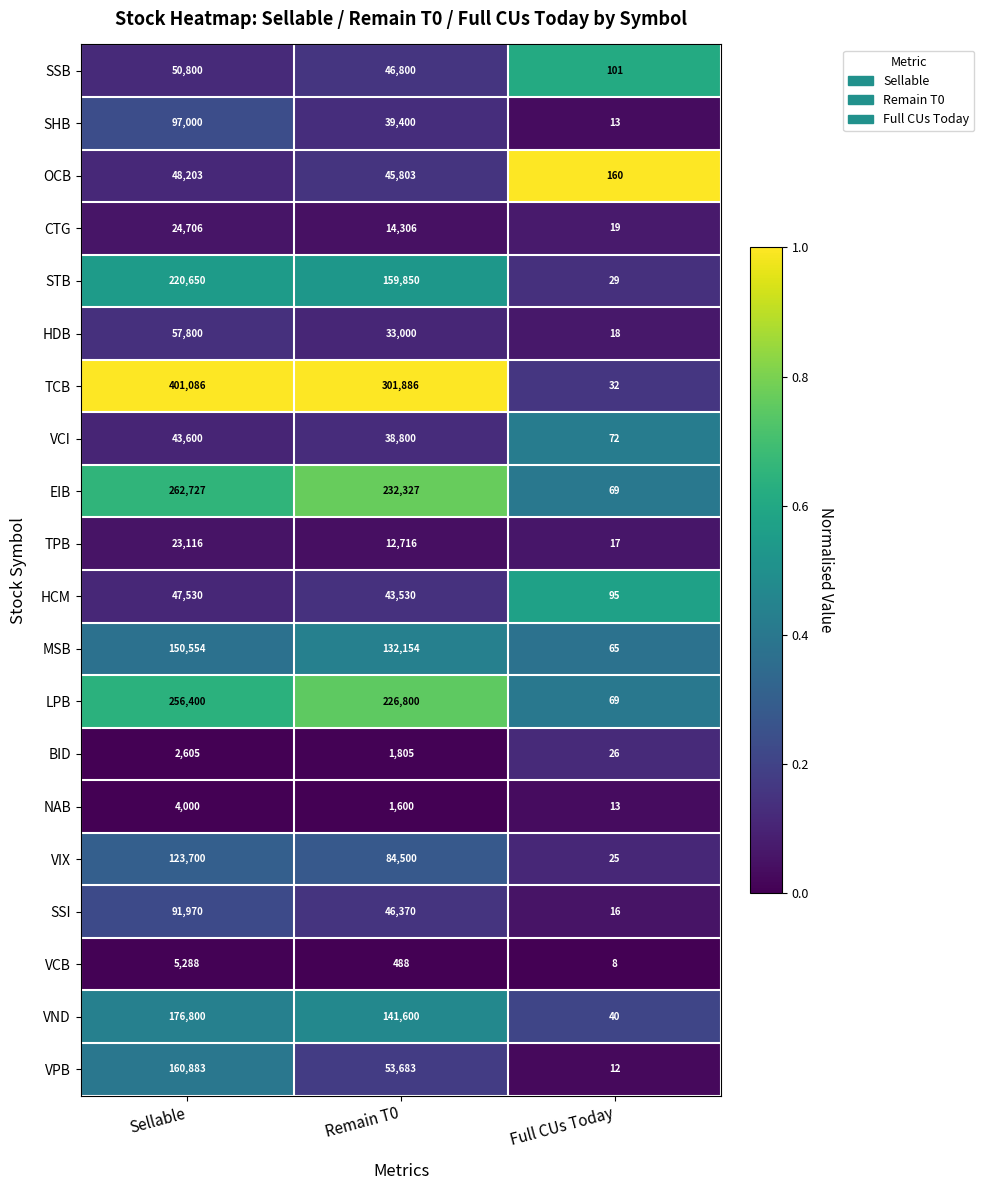

What is the spread (max minus min) of values at Remain T0?

301398